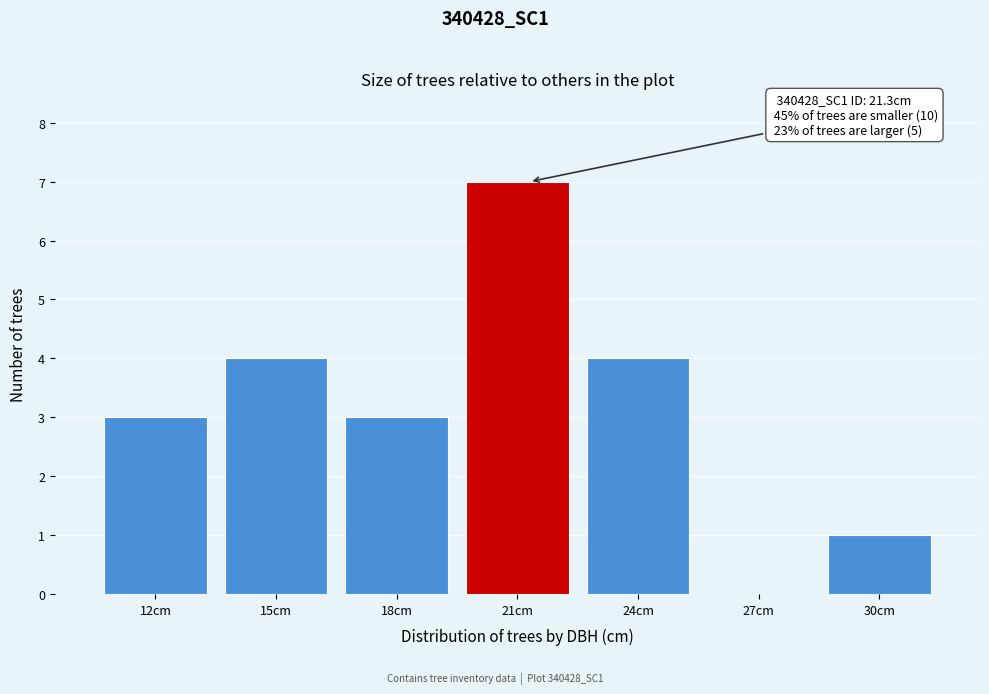

Reading left to right, extract all data points from this chart.

12cm=3	15cm=4	18cm=3	21cm=7	24cm=4	27cm=0	30cm=1